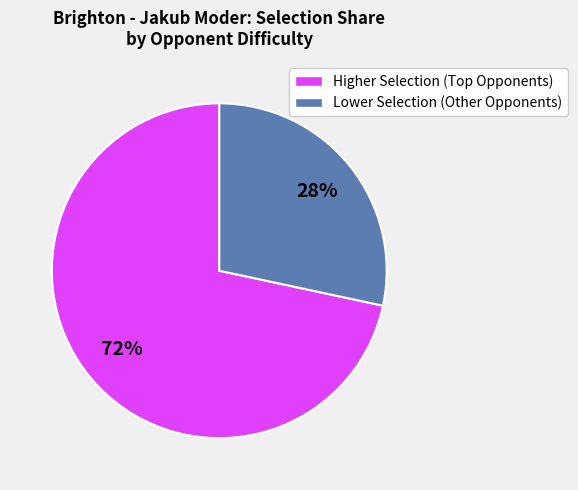

Does any single category account for the majority?

Yes